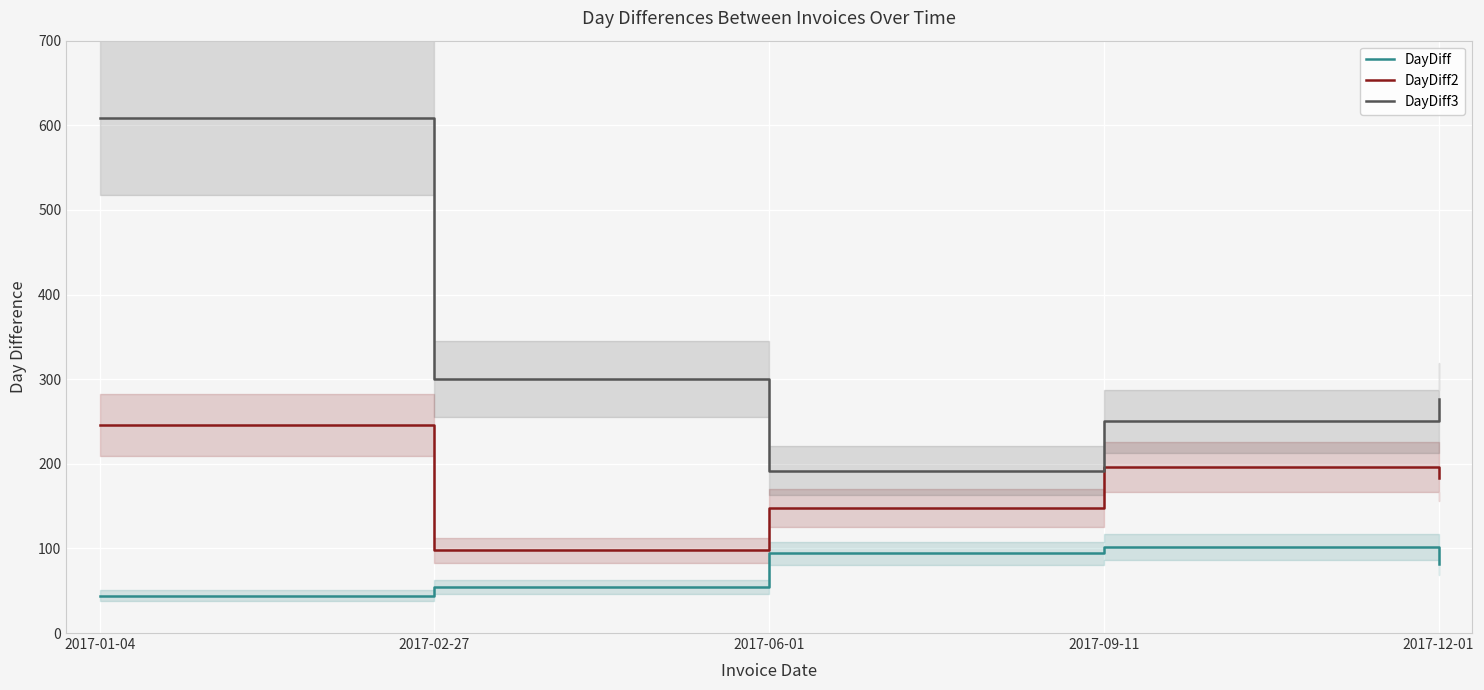

Reading right to left, extract all data points from this chart.

DayDiff: 81	102	94	54	44
DayDiff2: 183	196	148	98	246
DayDiff3: 277	250	192	300	609